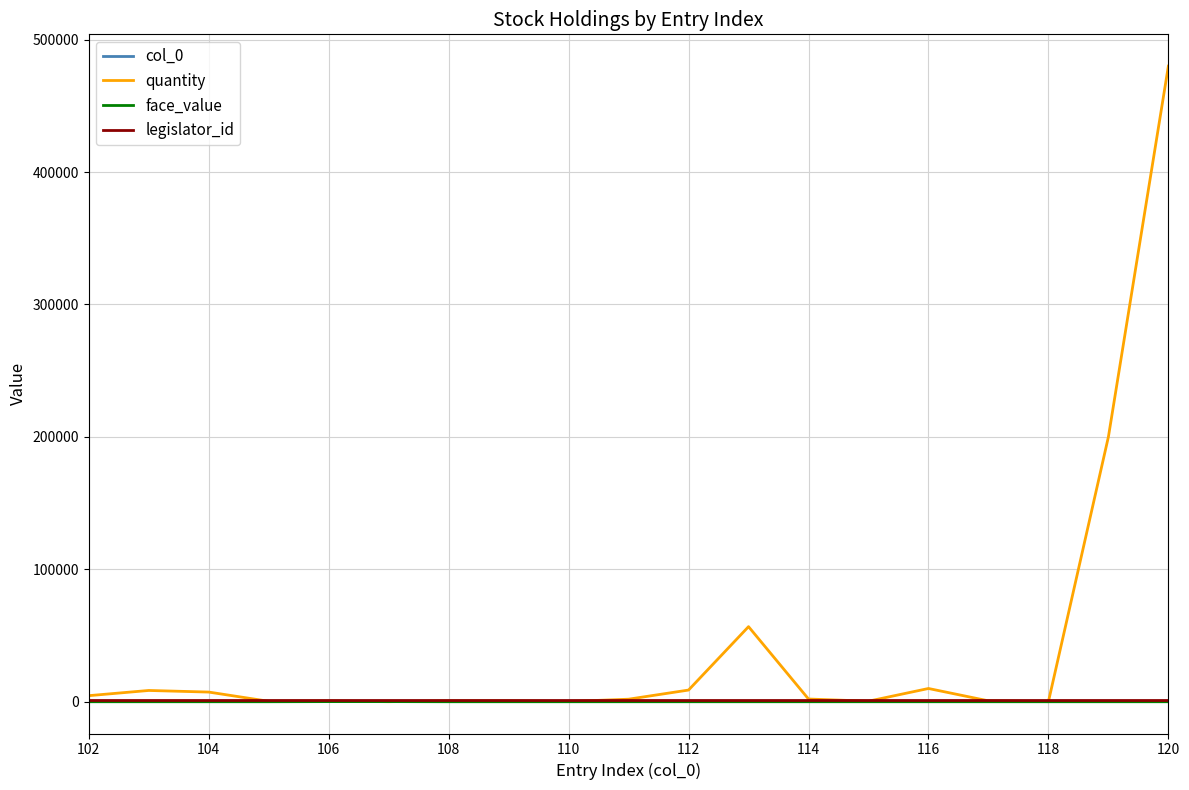

Which series has the widest spread of values?

quantity